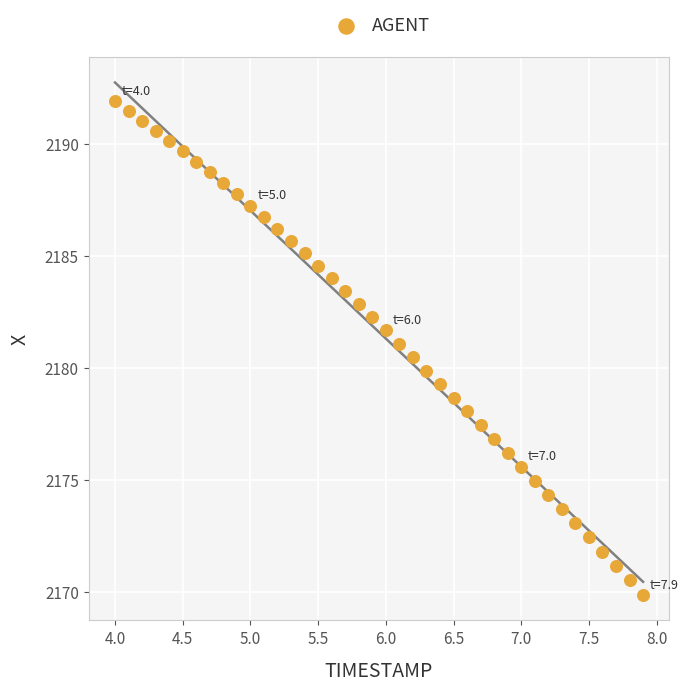

What is the range of X values (max minus min)?

3.9